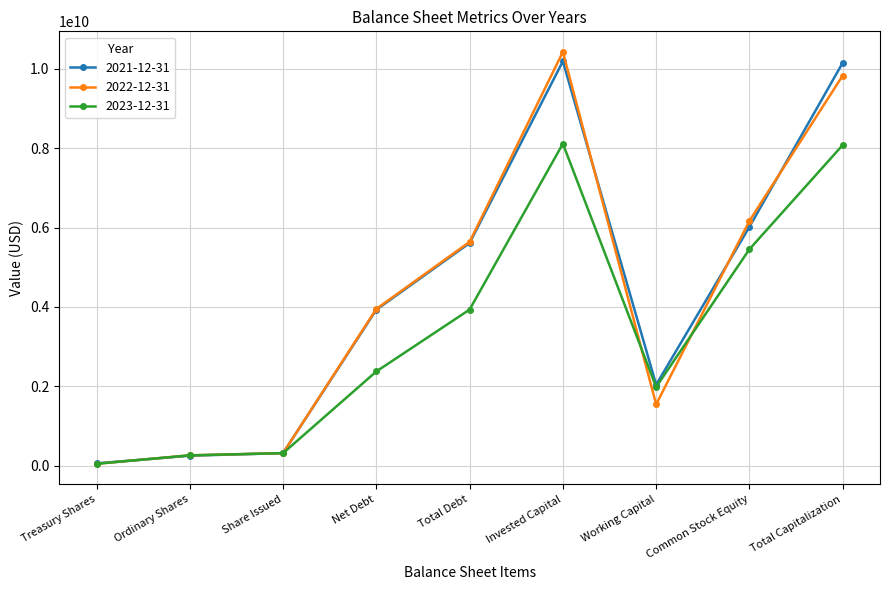

What is the total value across all series at Total Capitalization?

28041000000